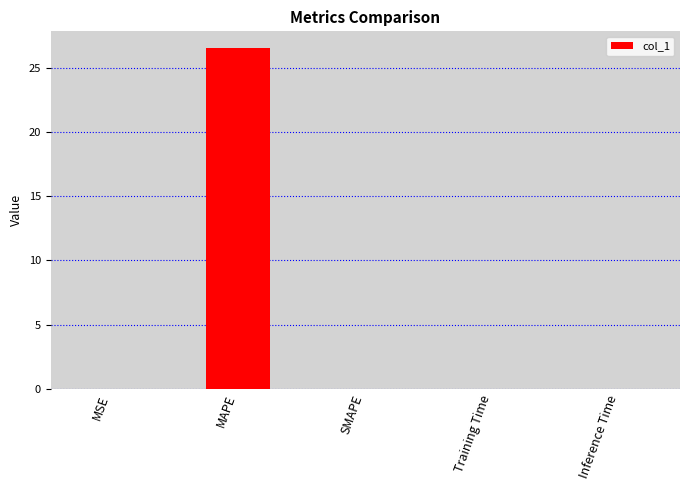

What is the sum of all values?

26.5